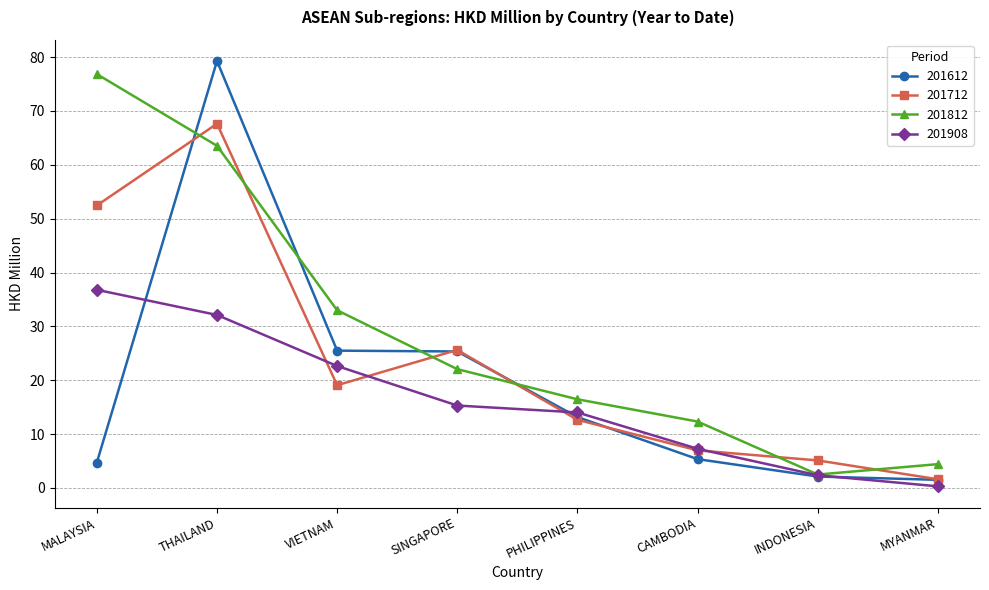

What is the approximate value of 201908 at MALAYSIA?

36.8